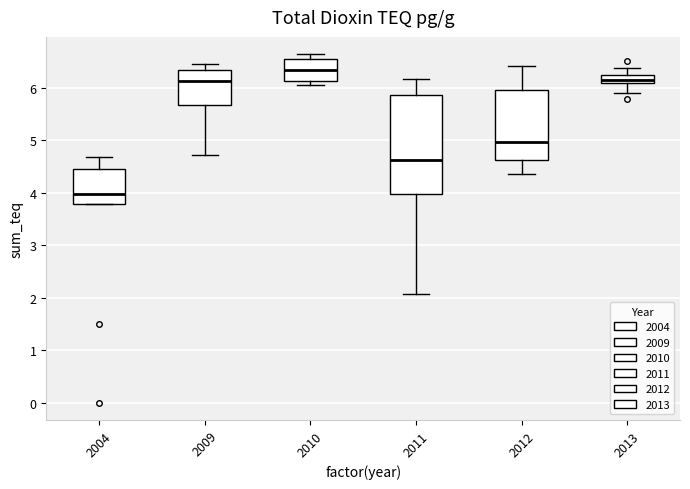

Comparing the boxes themselves (not the whiskers), which one is the tallest?

2011